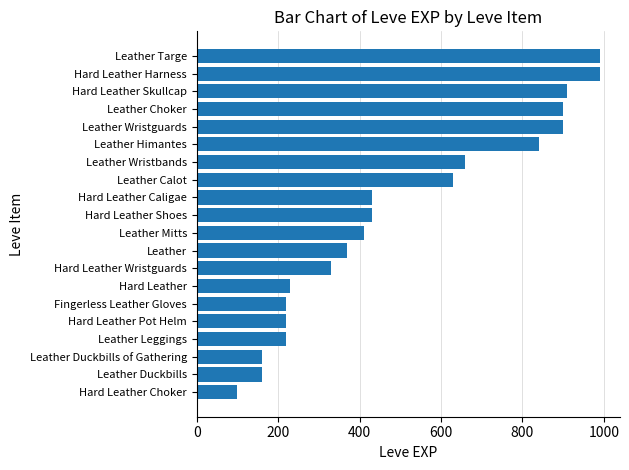

What is the smallest value displayed?

100